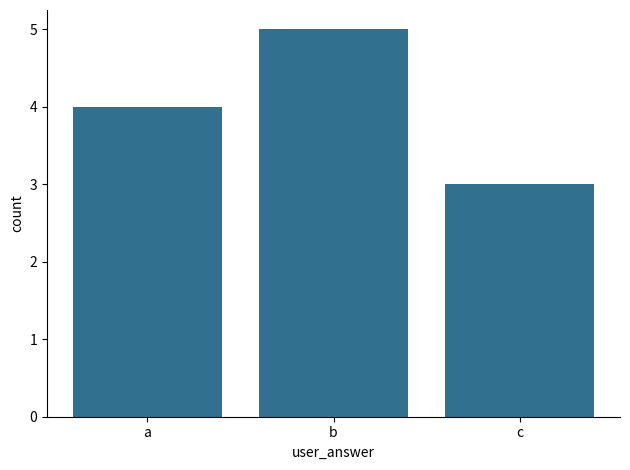

What is the ratio of the value at c to the value at b?

0.6